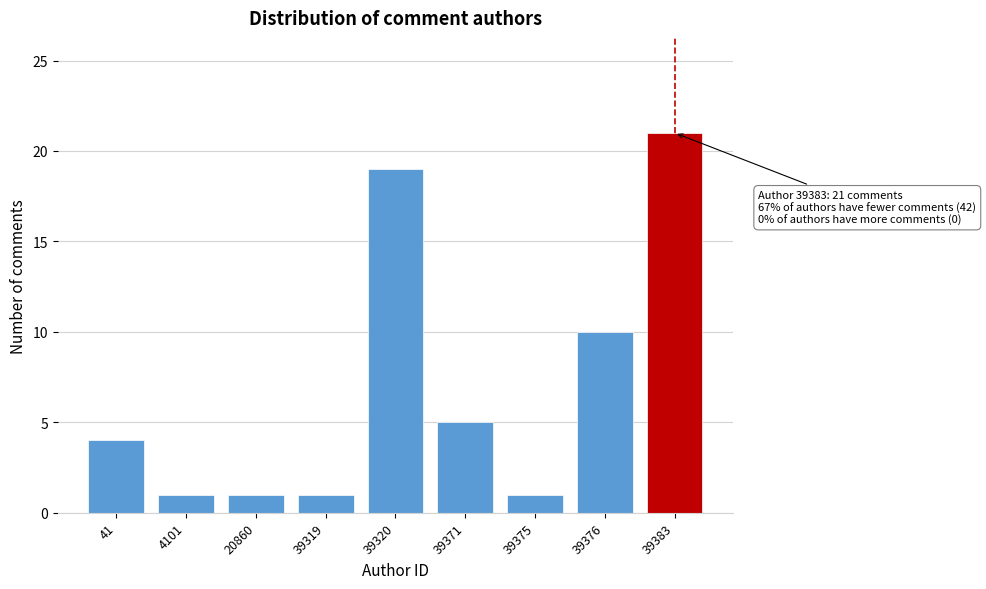

Reading left to right, what are all the values shown in this chart?

4	1	1	1	19	5	1	10	21